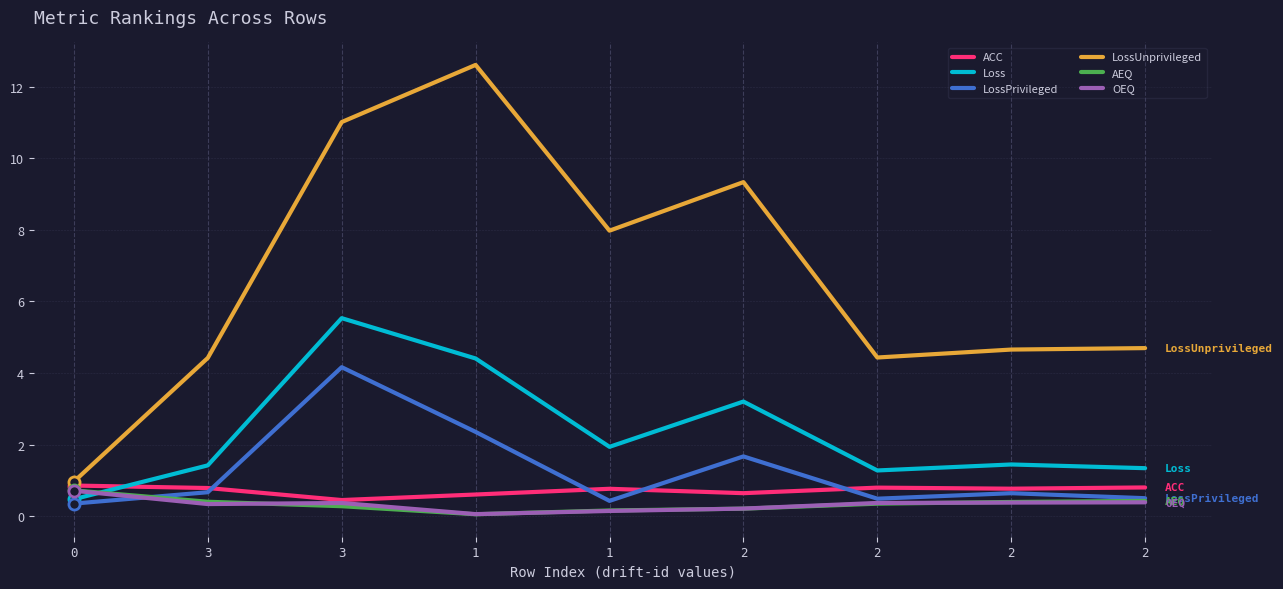

What is the sum of all Loss values?

21.0